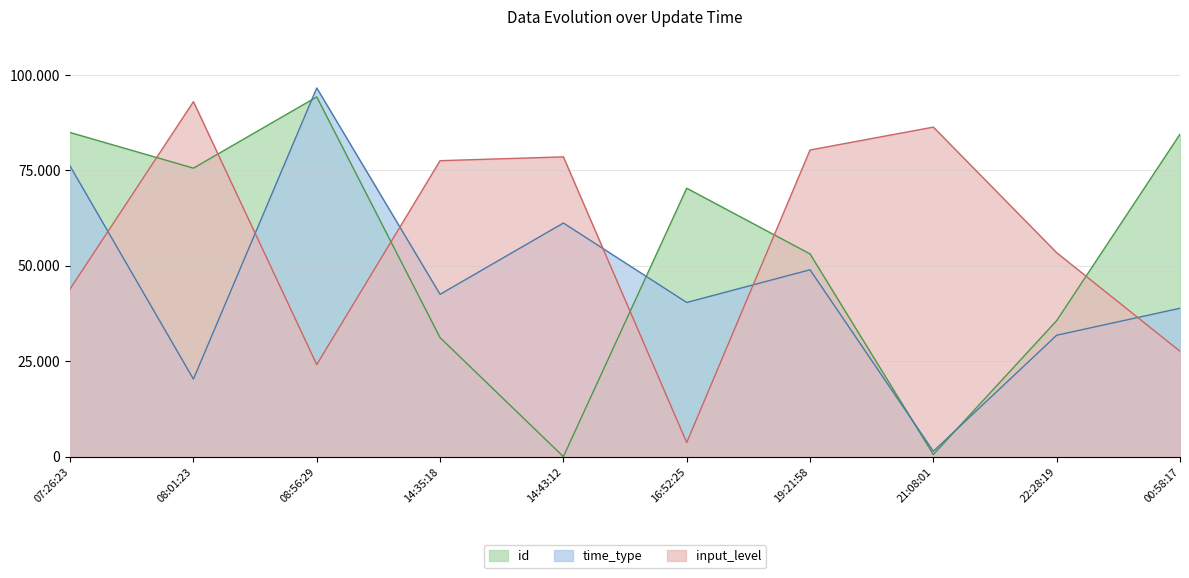

What are all the series names shown in the legend?

id, time_type, input_level